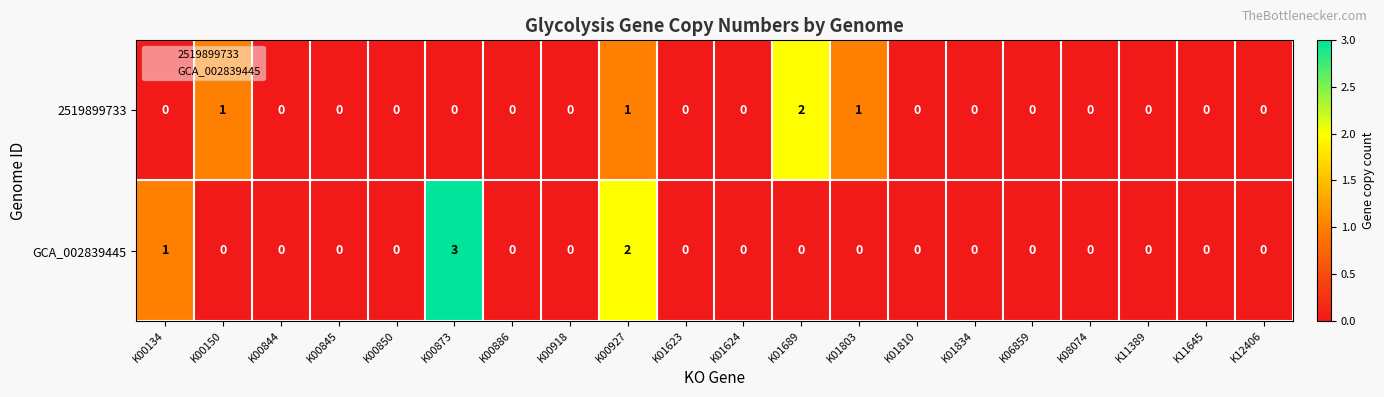

Count the number of data series in this chart.

2